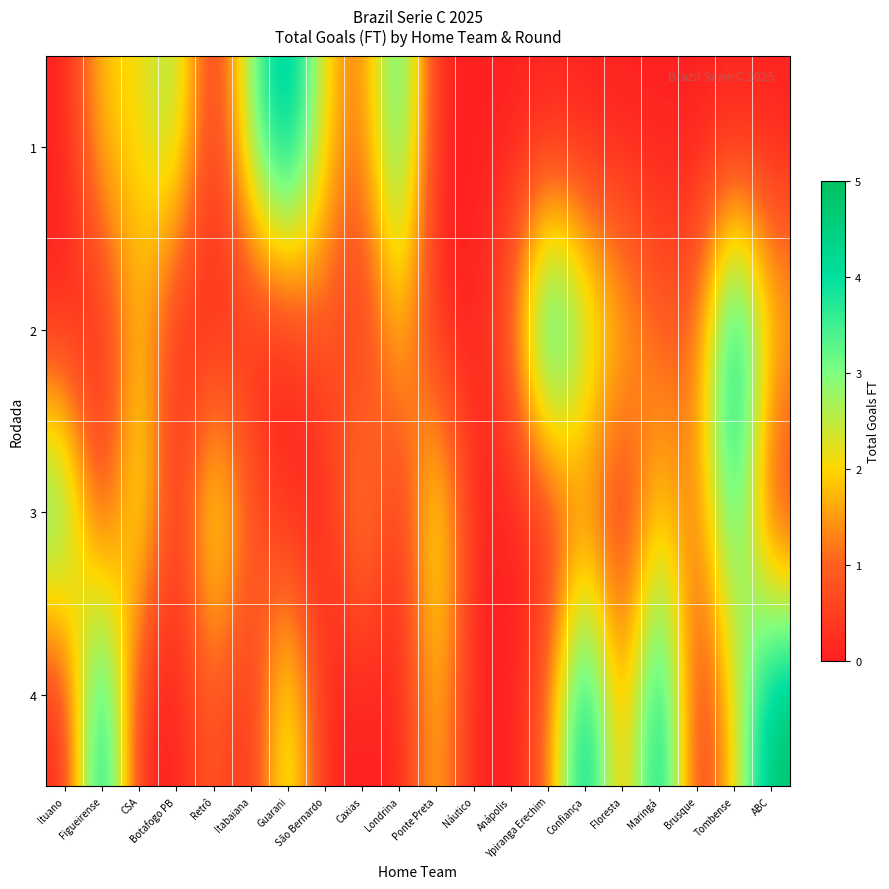

What is the total value across all series at Botafogo PB?

3